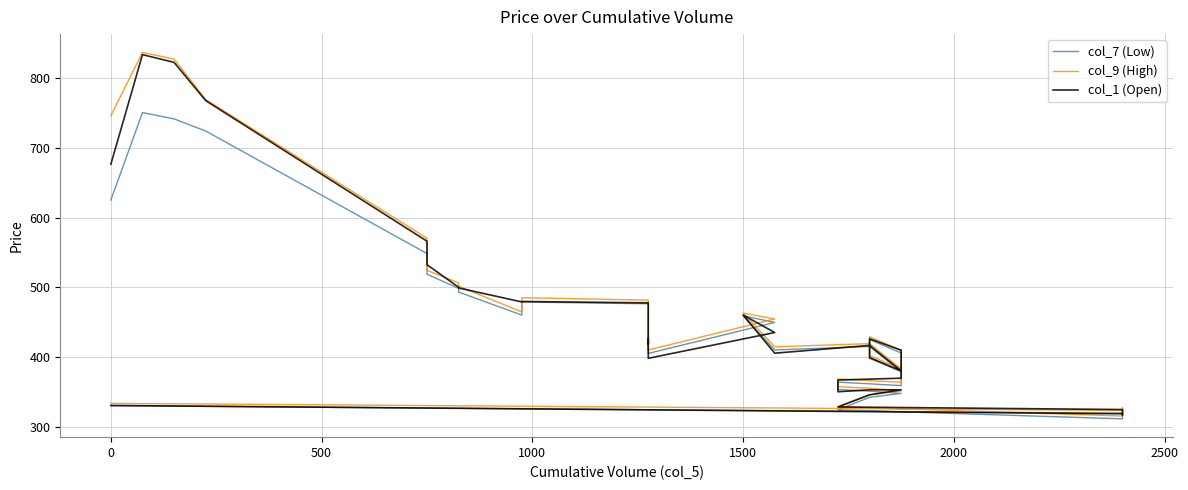

How many interior local peaks does the col_1 (Open) series have?

5